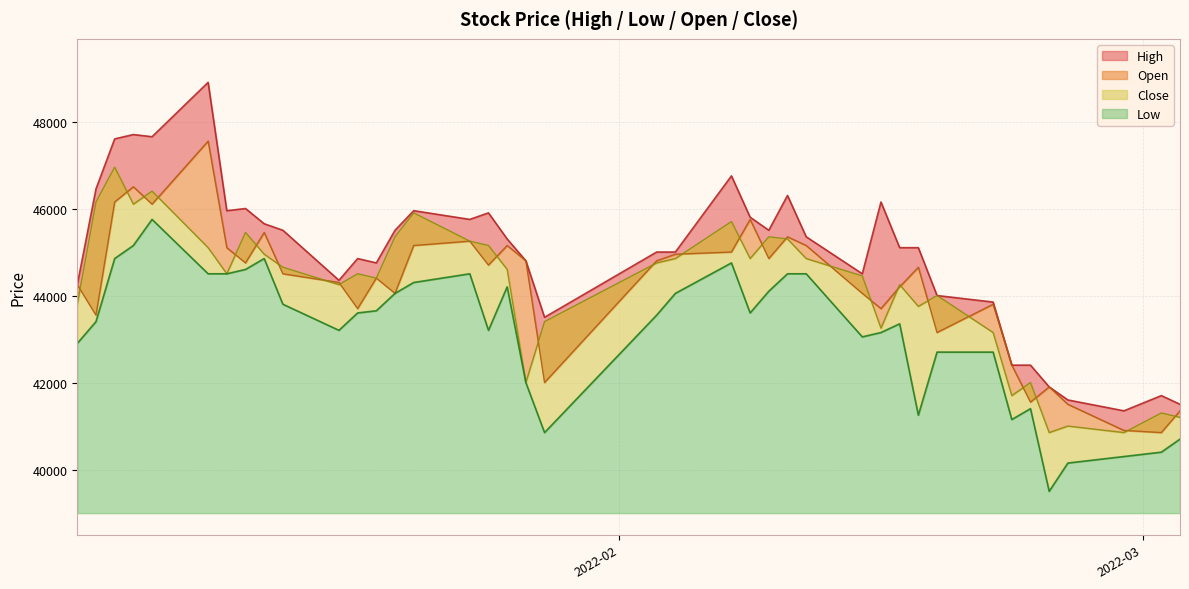

What is the maximum value shown in the chart?

48900